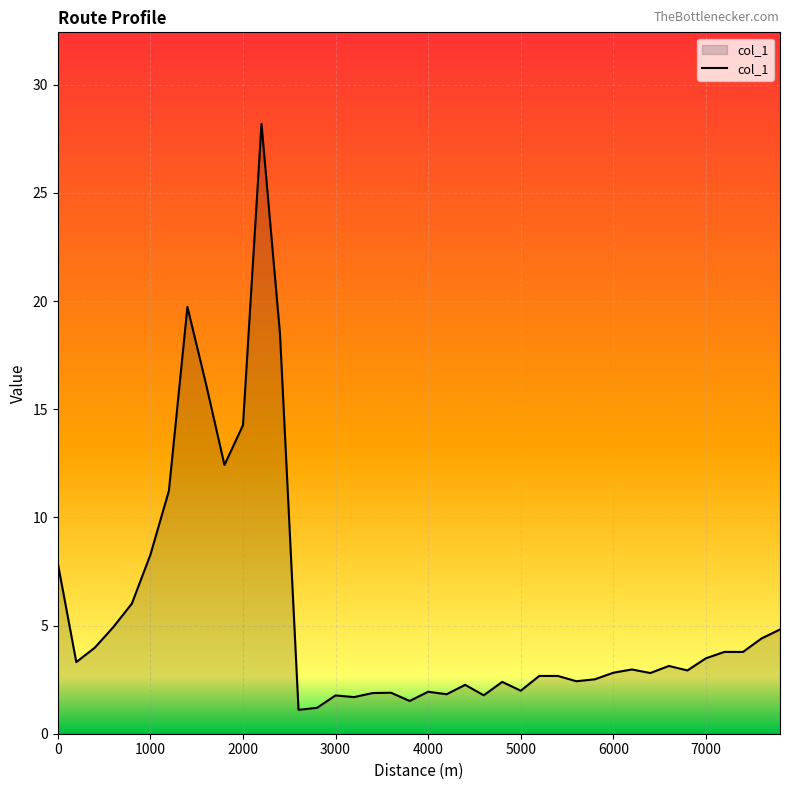

What is the minimum value shown in the chart?

1.1